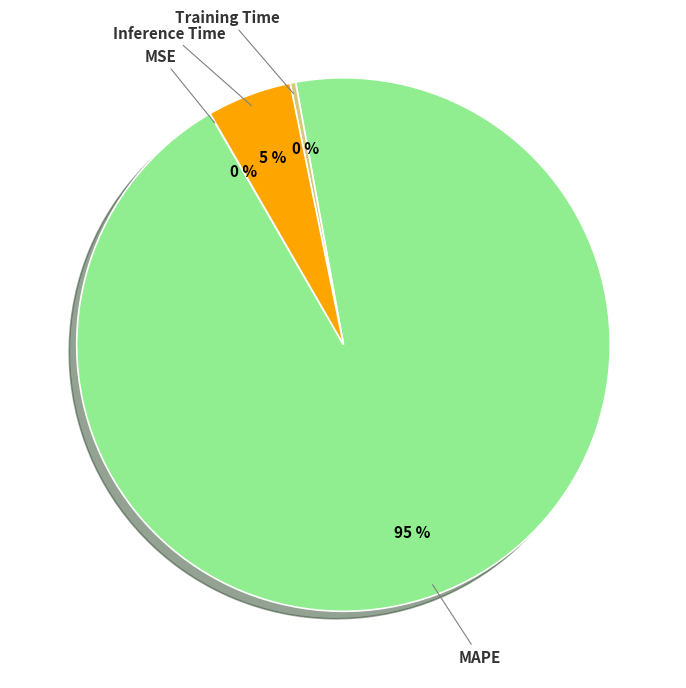

Combined, do MAPE and Inference Time account for over 50%?

Yes